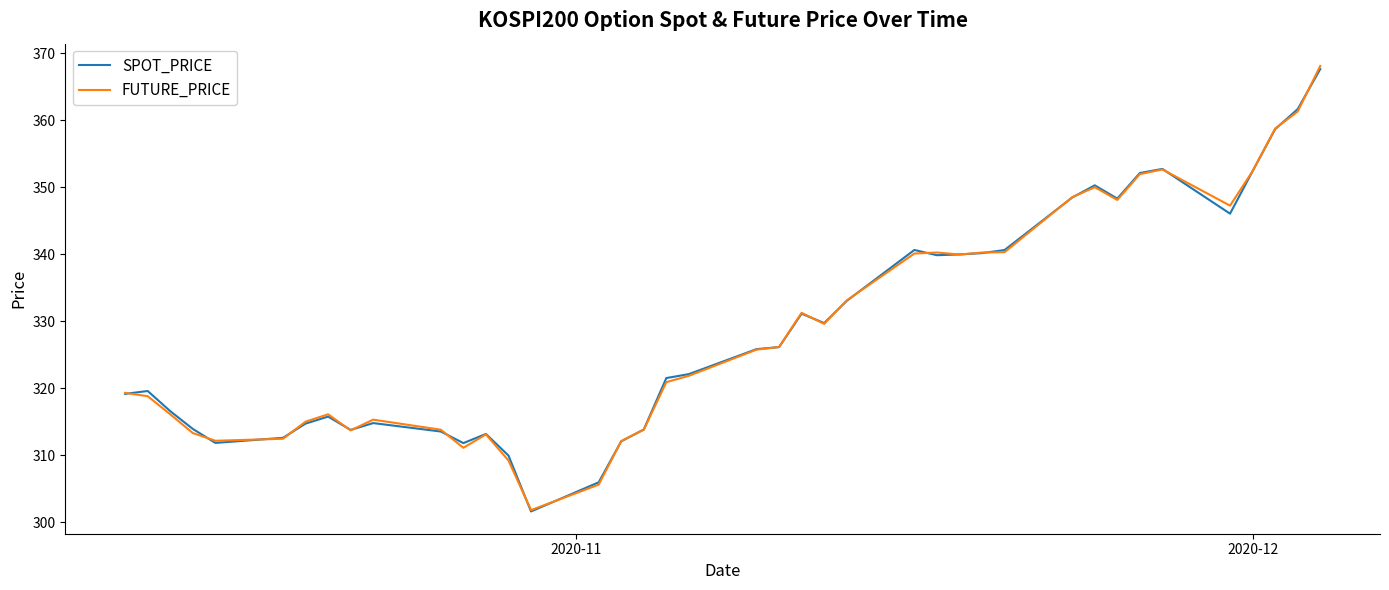

What is the minimum value for SPOT_PRICE?

301.6